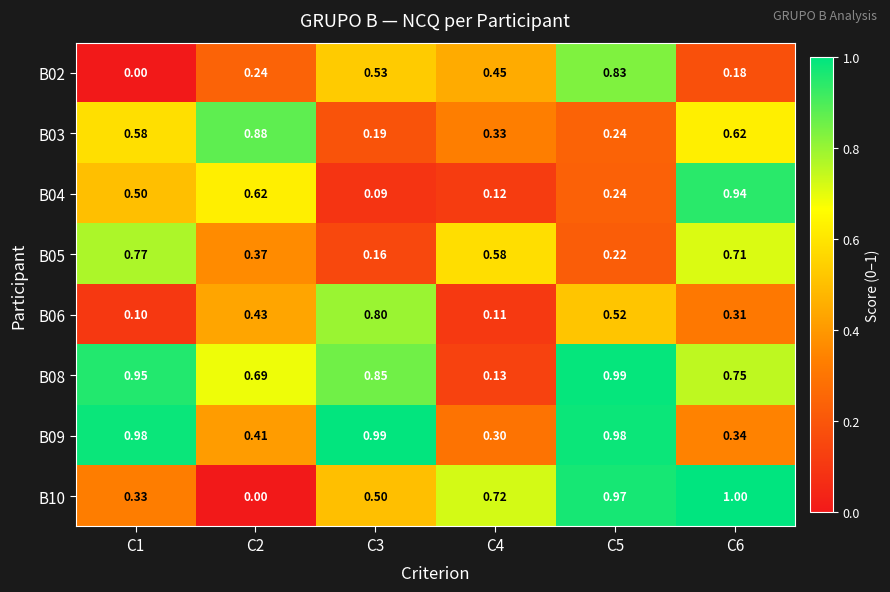

Is the value of B08 at C4 greater than the value of B04 at C5?

No